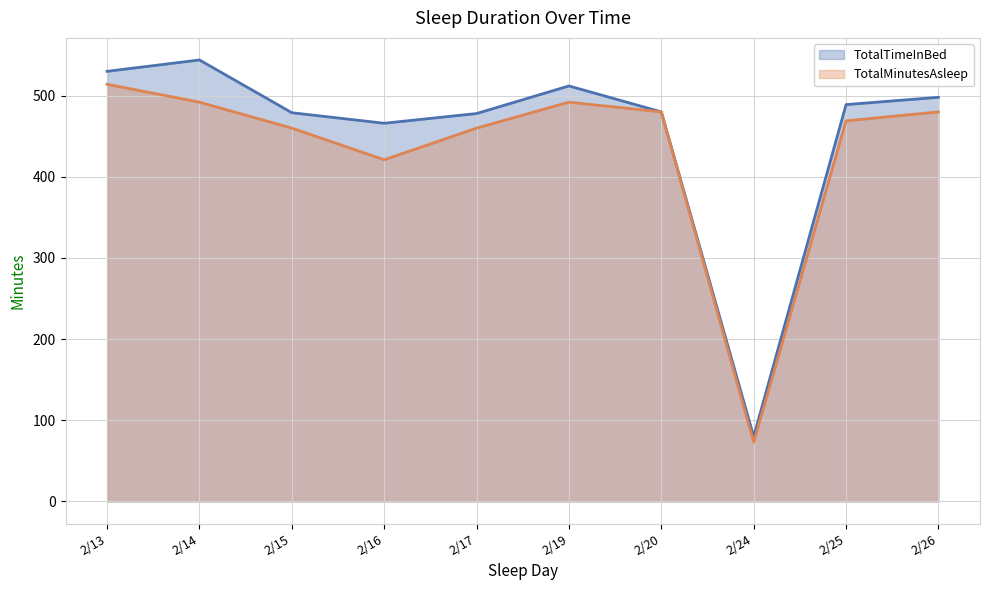

Rank the series by their maximum value, from lowest to highest.

TotalMinutesAsleep, TotalTimeInBed